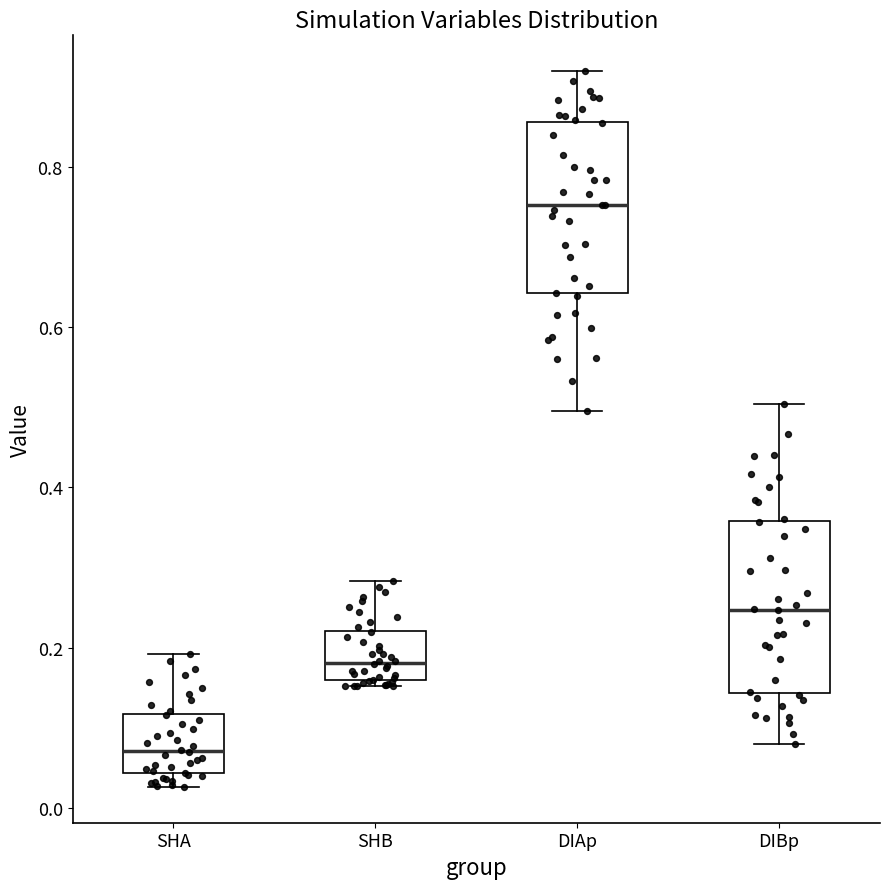

Where does the upper whisker of the box for DIBp end on the y-axis? The values are not printed on the chart, so give them approximately, as read against the axis.

0.50